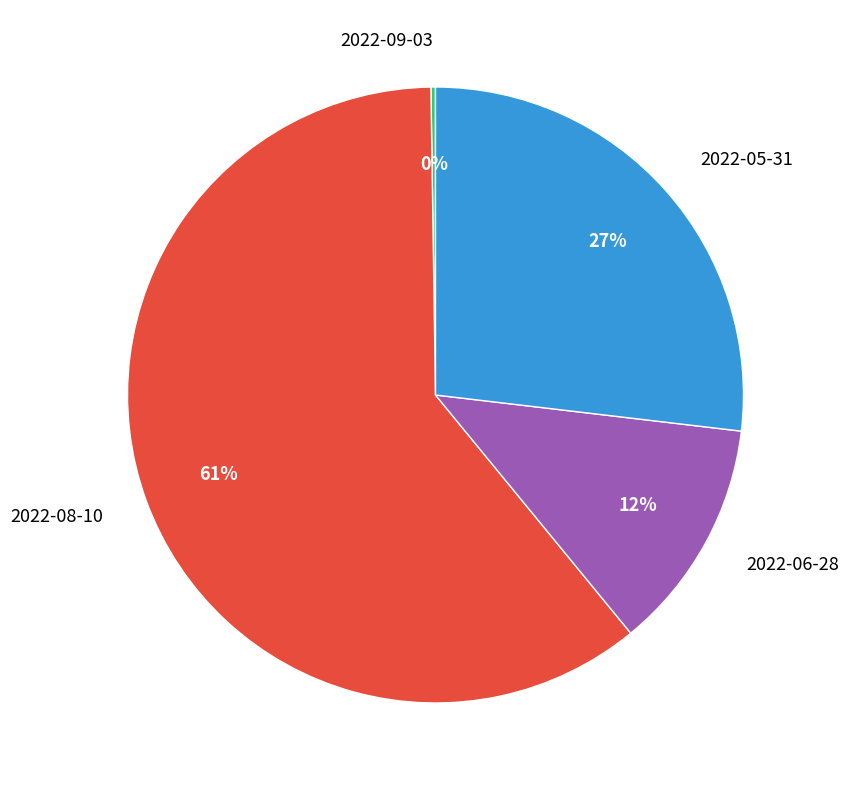

What is the majority slice?

2022-08-10